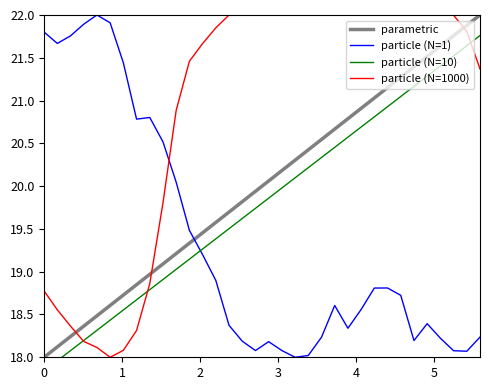

True or false: particle (N=1) and parametric cross at least once.

True